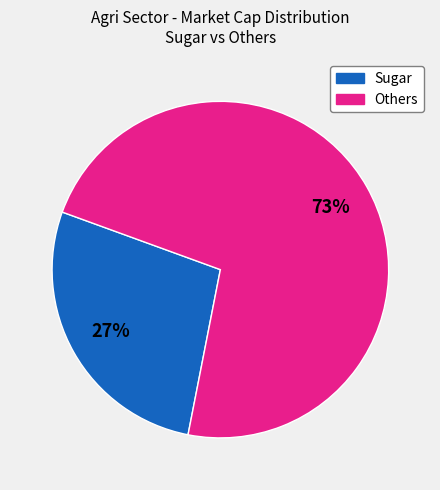

Is there a majority slice in this chart?

Yes